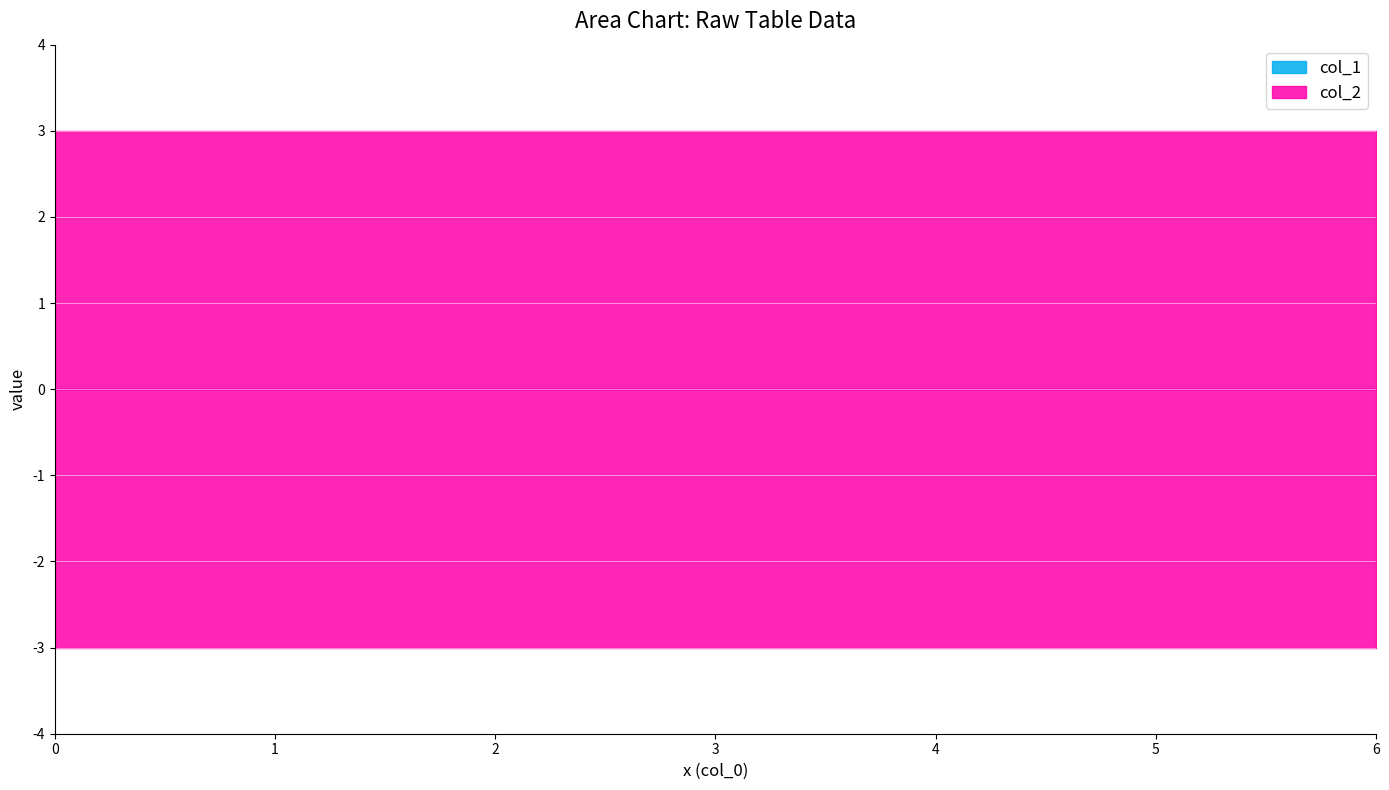

Which has a higher value, 6 or 6?

6